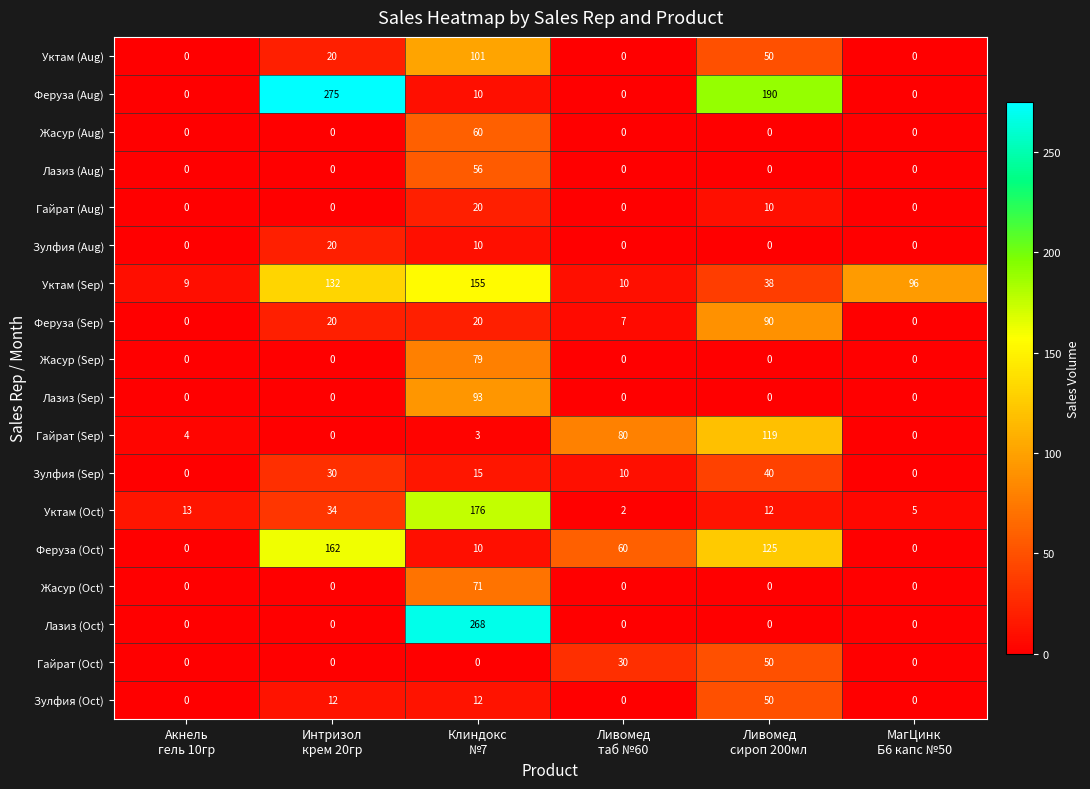

Which series has the largest total across all categories?

Феруза (Aug)